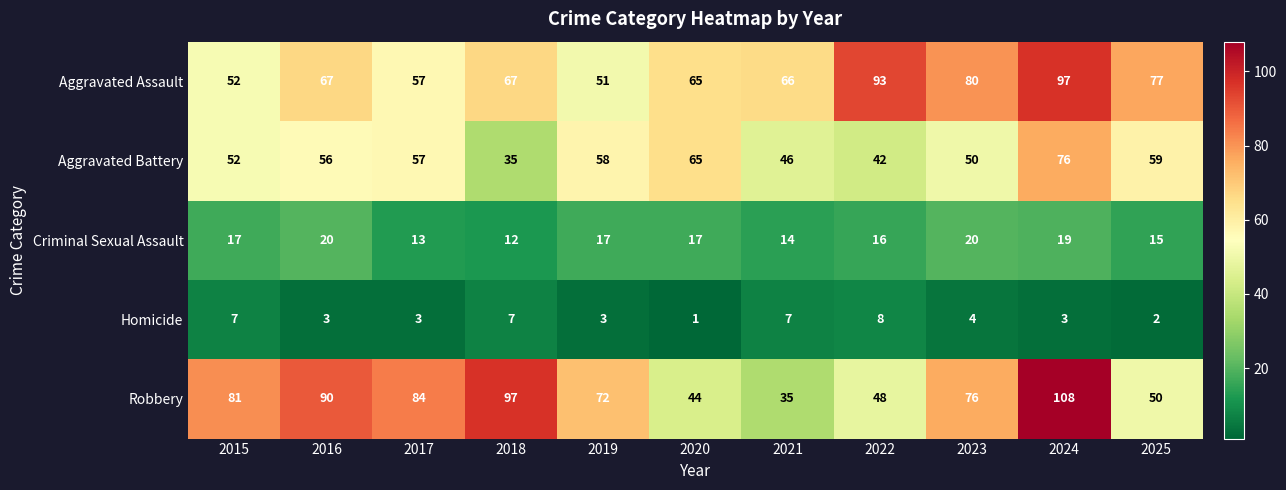

The Robbery series shows 90 at 2016. True or false?

True